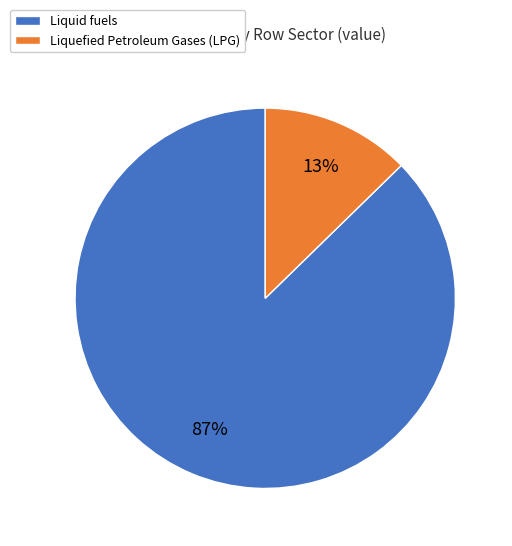

Is there a majority slice in this chart?

Yes